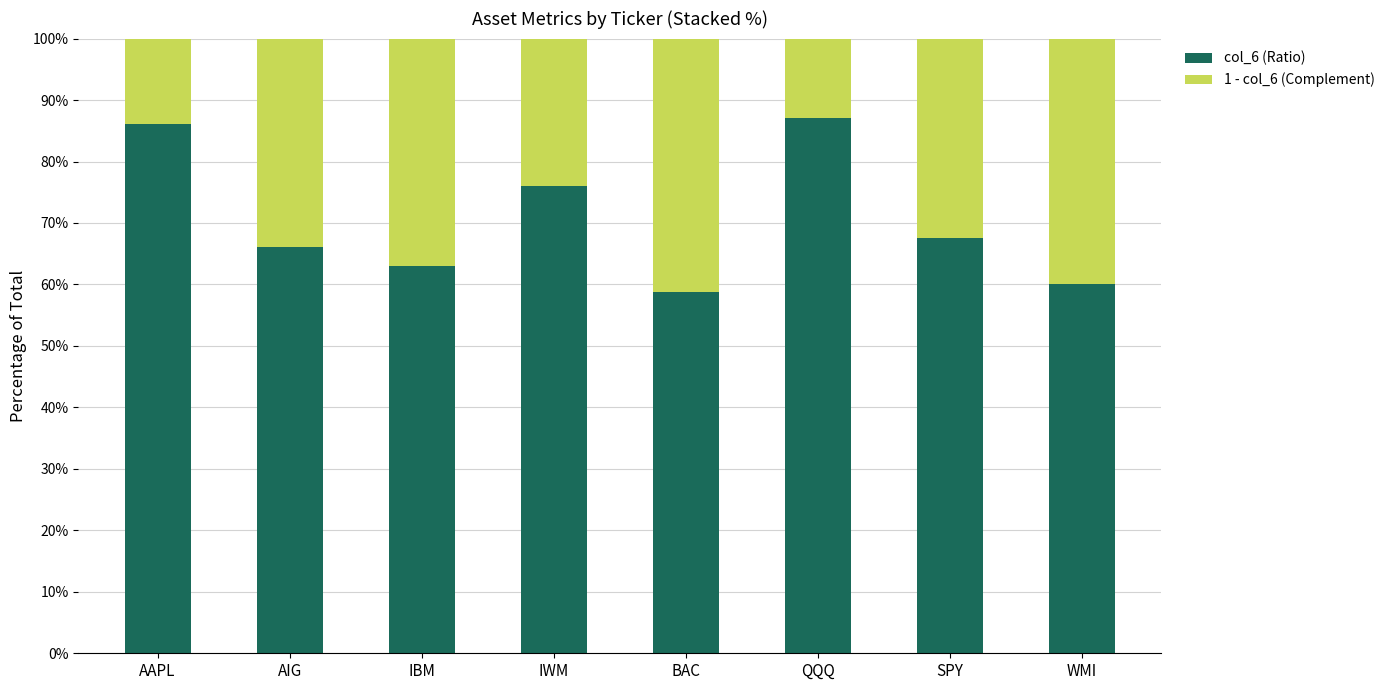

The value of col_6 (Ratio) at IWM is 51.5. True or false?

False